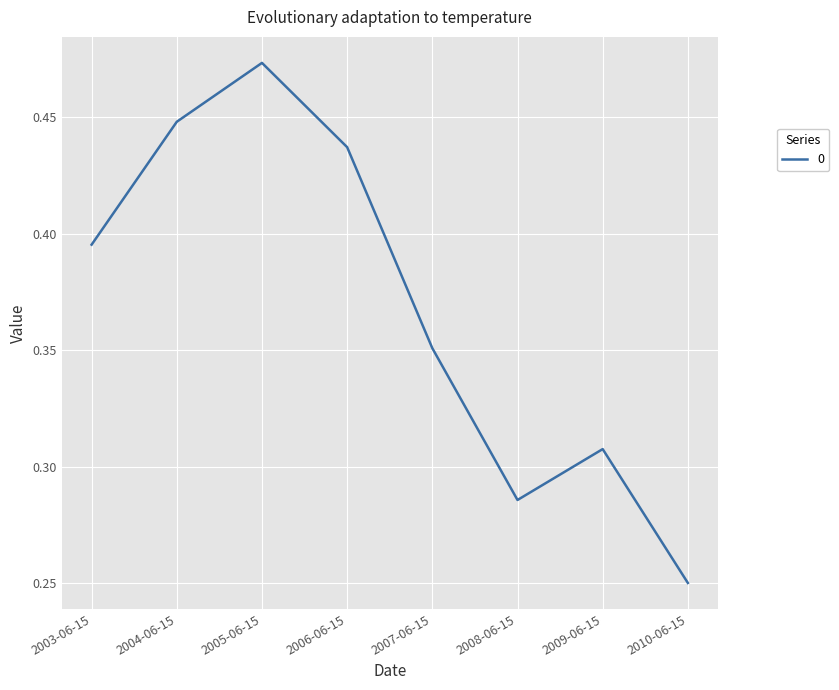

Between 2004-06-15 and 2006-06-15, which is larger?

2004-06-15